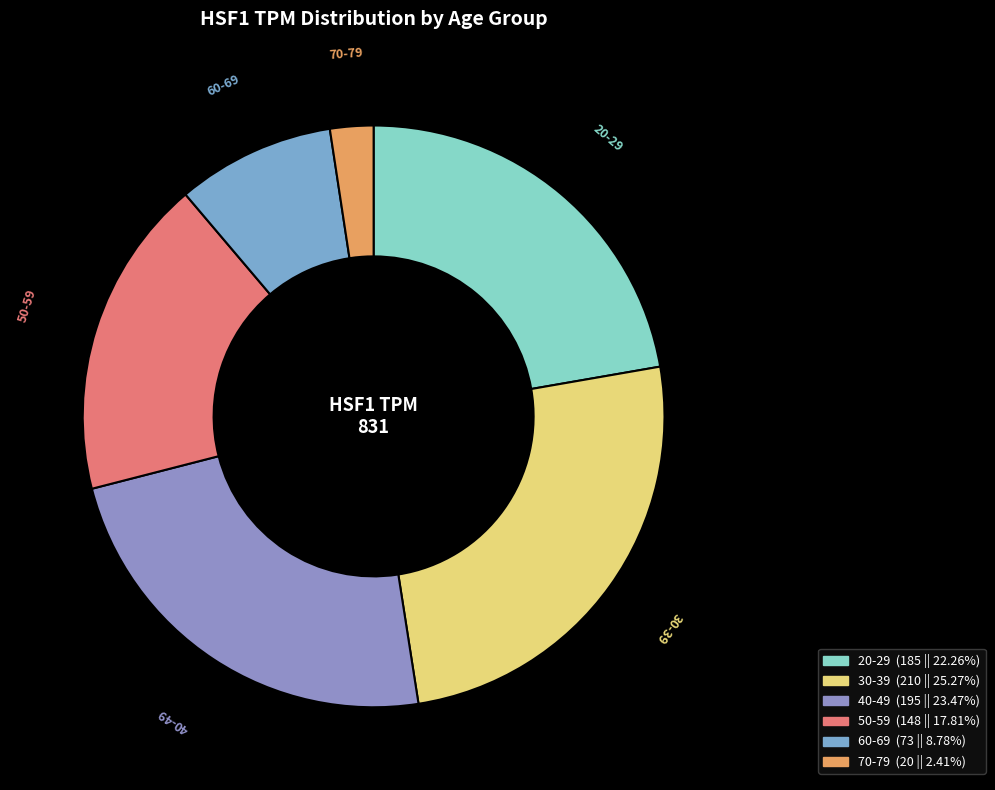

Does any single category account for the majority?

No